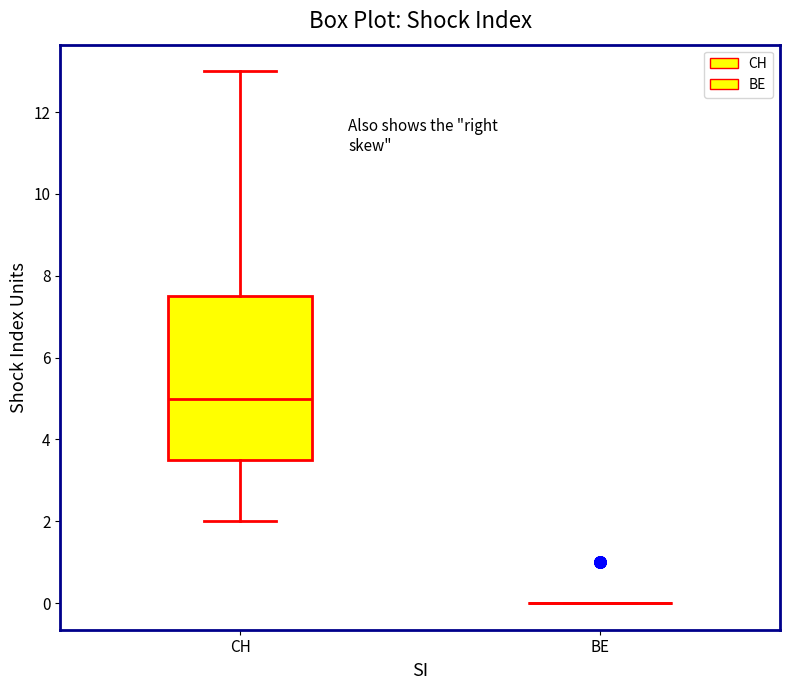

Reading left to right, read every box against the y-axis: the position of its median line, the range the box covers, and the ends of its whiskers. The values are not printed on the chart, so give them approximately, as read against the axis.

CH: median 5.0, box 3.6 to 7.6, whiskers 2.0 to 13.0
BE: box collapsed to a line at 0.0, whiskers 0.0 to 0.0